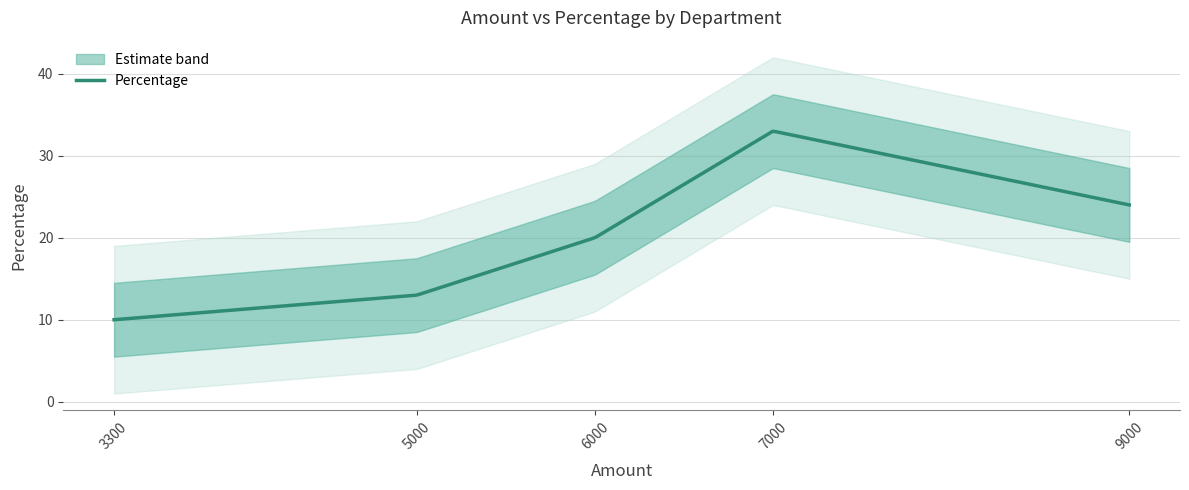

How many lines are shown in the chart?

1